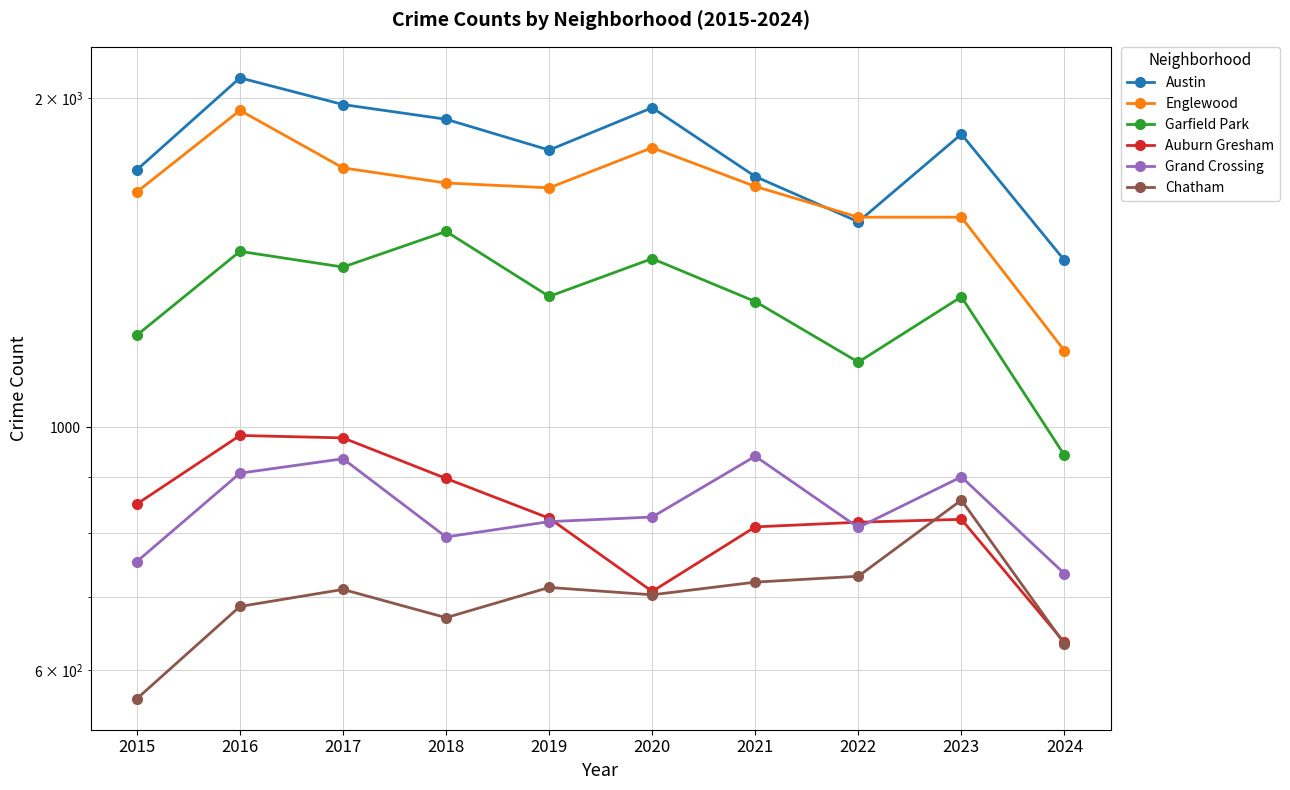

What is the value of the Garfield Park point at the 4th from the left?

1510